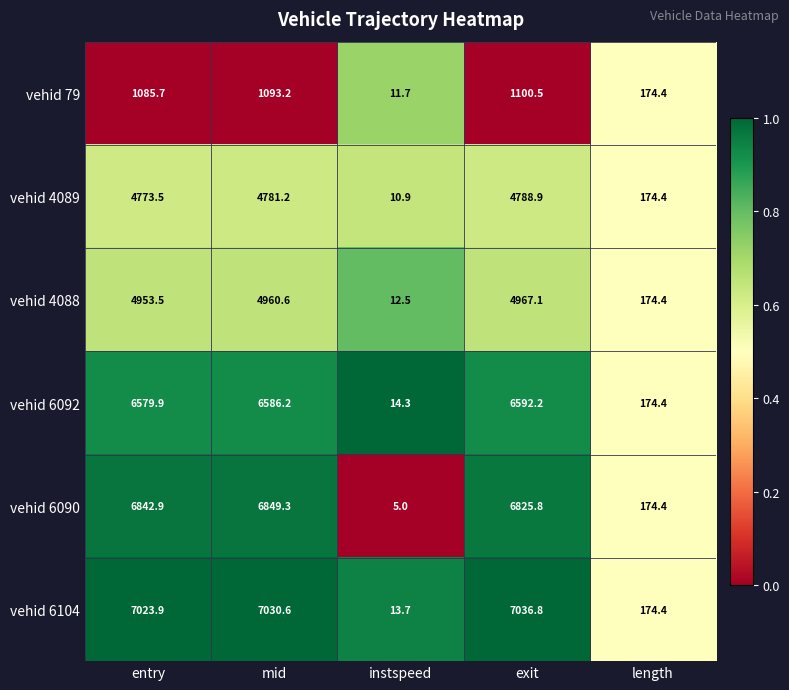

At which label does vehid 6092 reach its peak?

exit